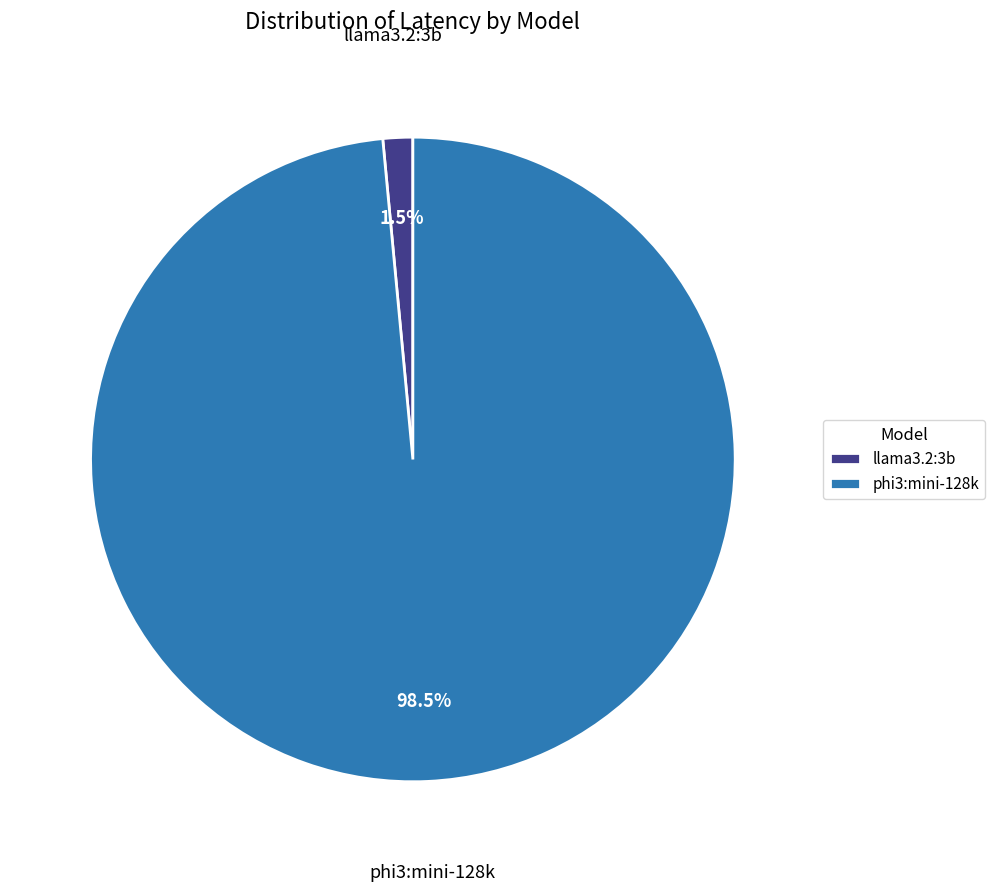

How many segments does this pie chart have?

2